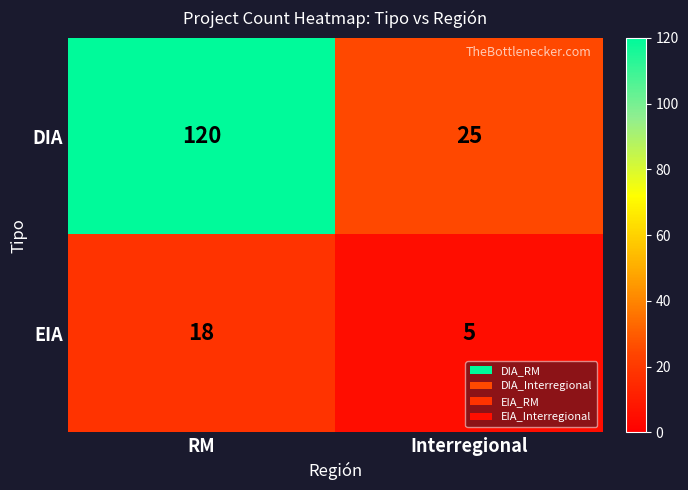

Reading right to left, extract all data points from this chart.

DIA: 25	120
EIA: 5	18